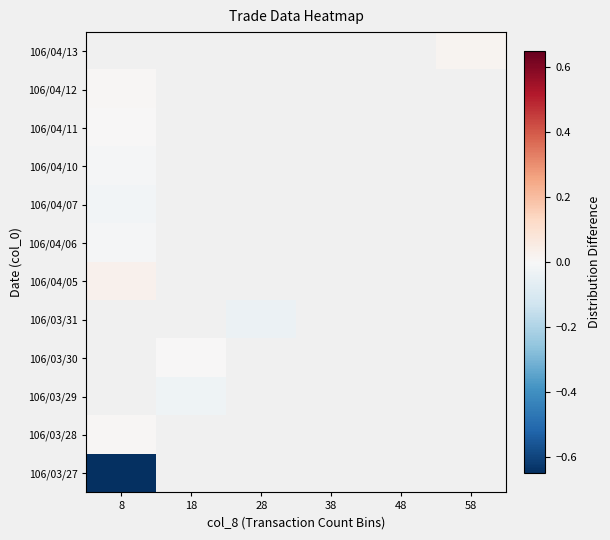

At how many categories does at least one series exceed 0?

2